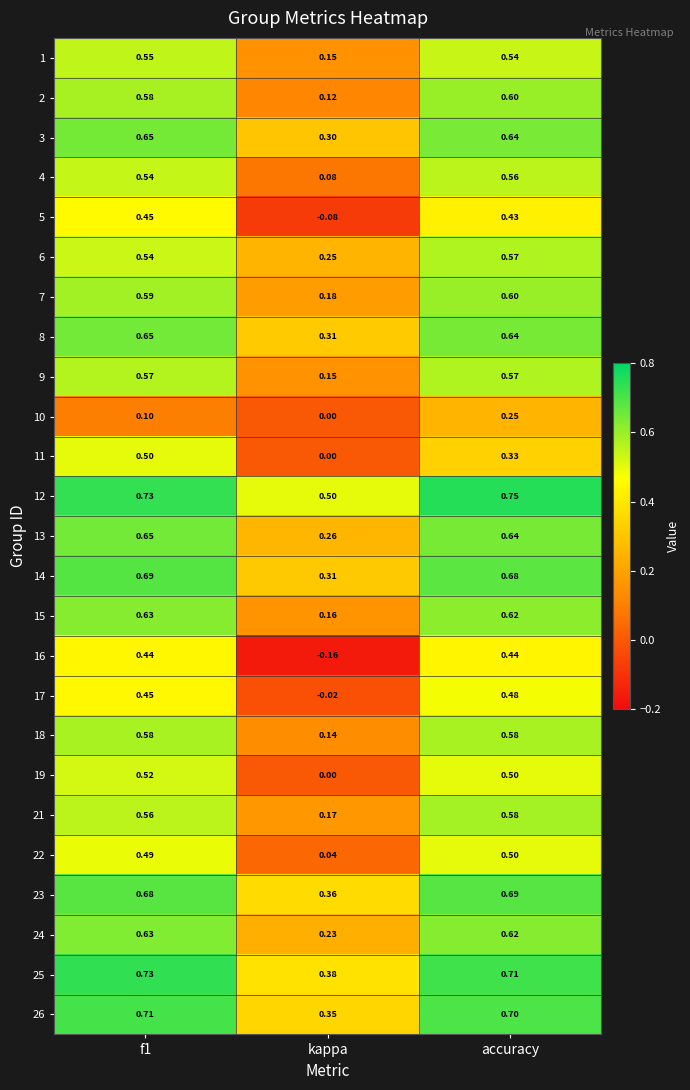

Which category has the lowest value in the 21 series?

kappa